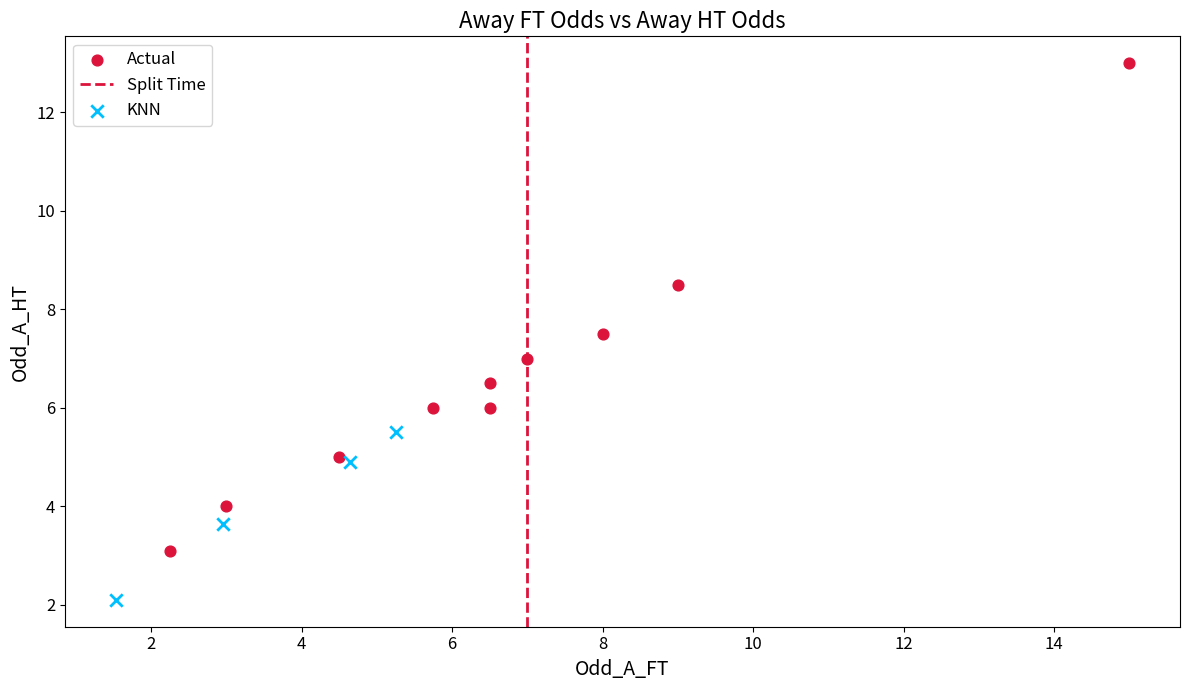

Which series contains the highest Y value?

Actual